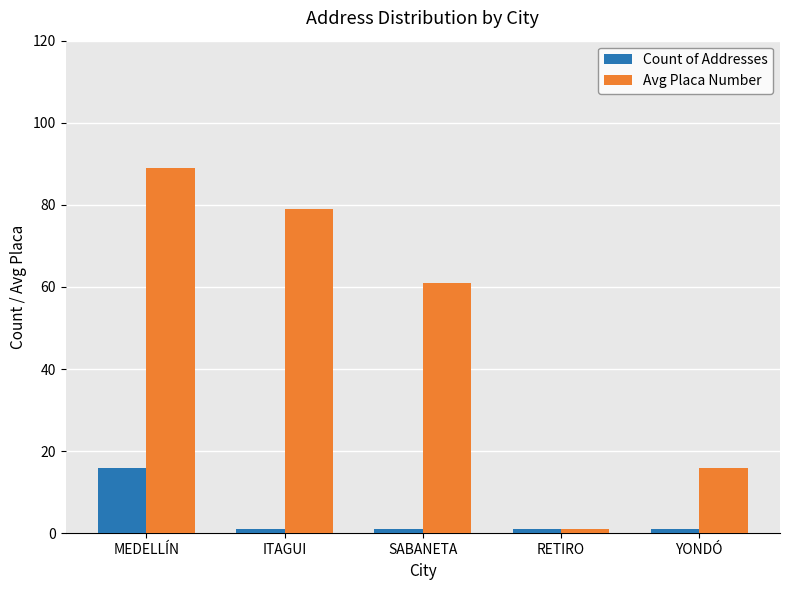

Which series has the largest total across all categories?

Avg Placa Number